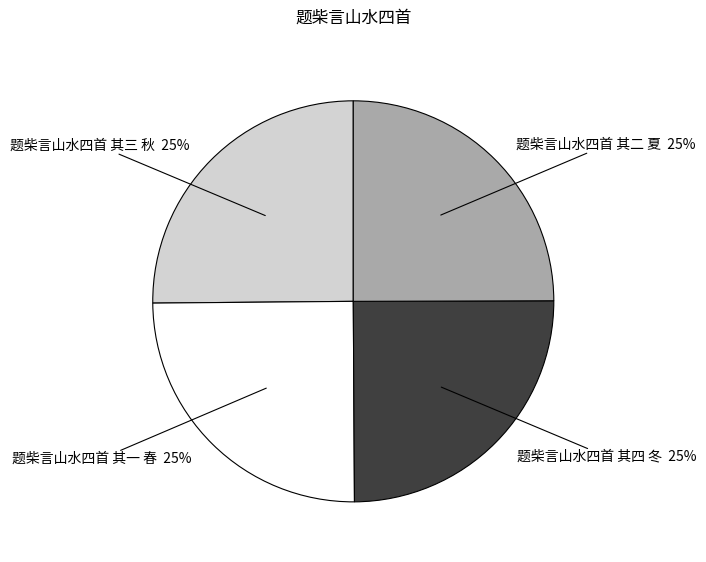

Is there any slice that represents more than half of the pie?

No